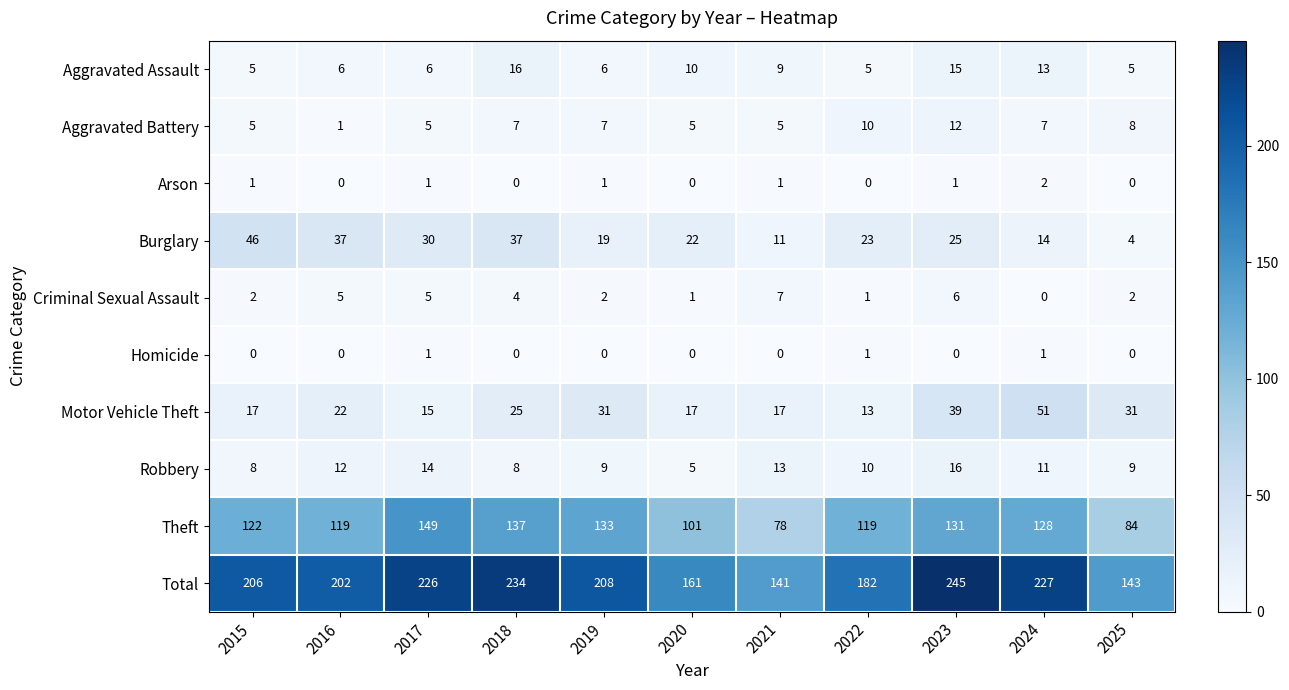

At which category does the chart reach its peak across all series?

2023